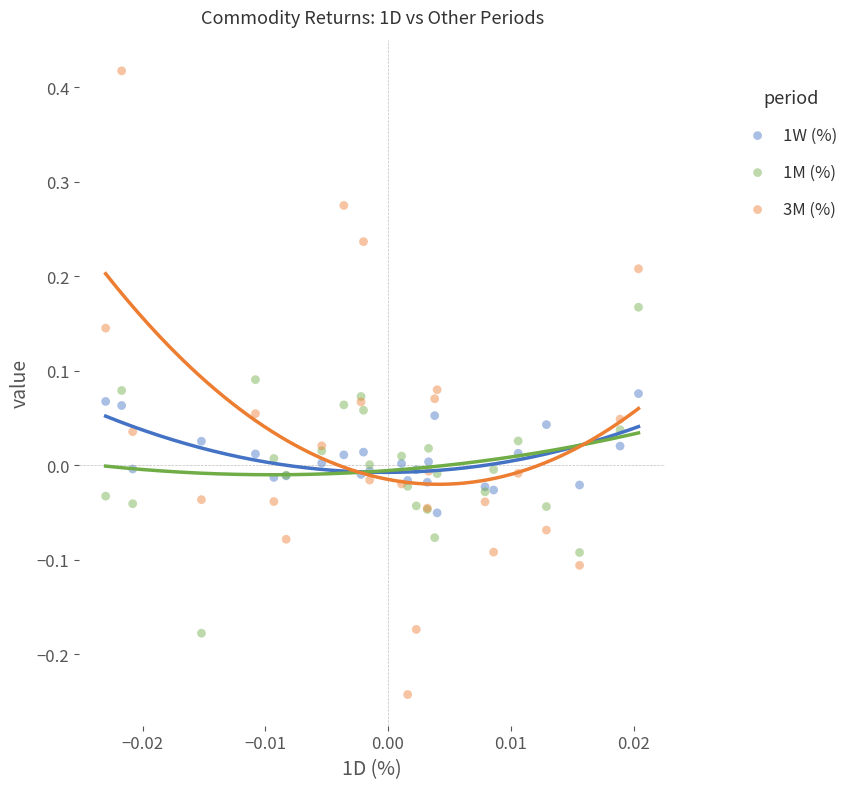

Which series has the largest Y range (max minus min)?

3M (%)